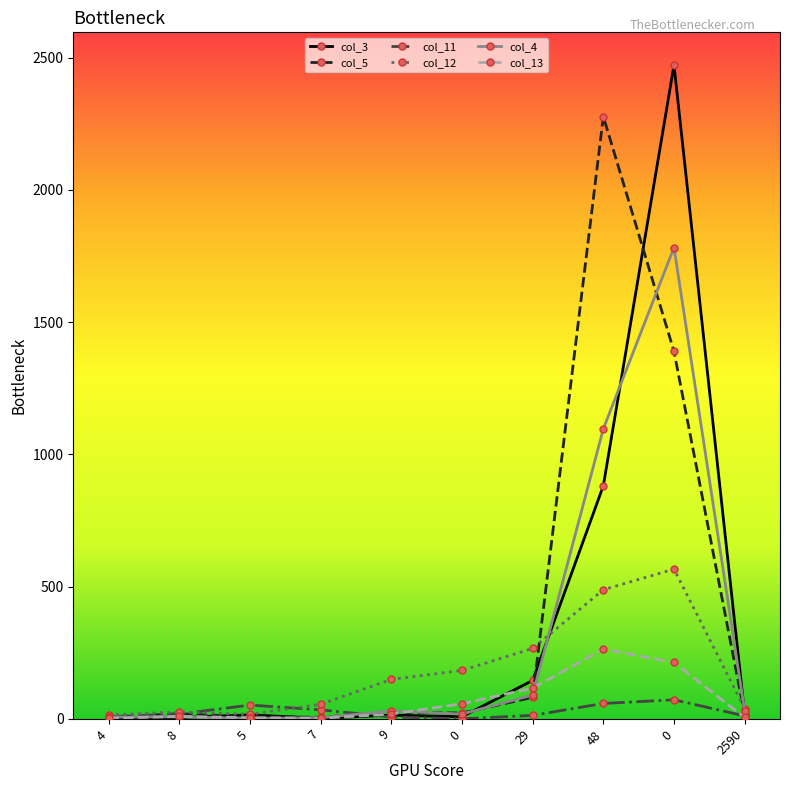

What are all the series names shown in the legend?

col_3, col_5, col_11, col_12, col_4, col_13